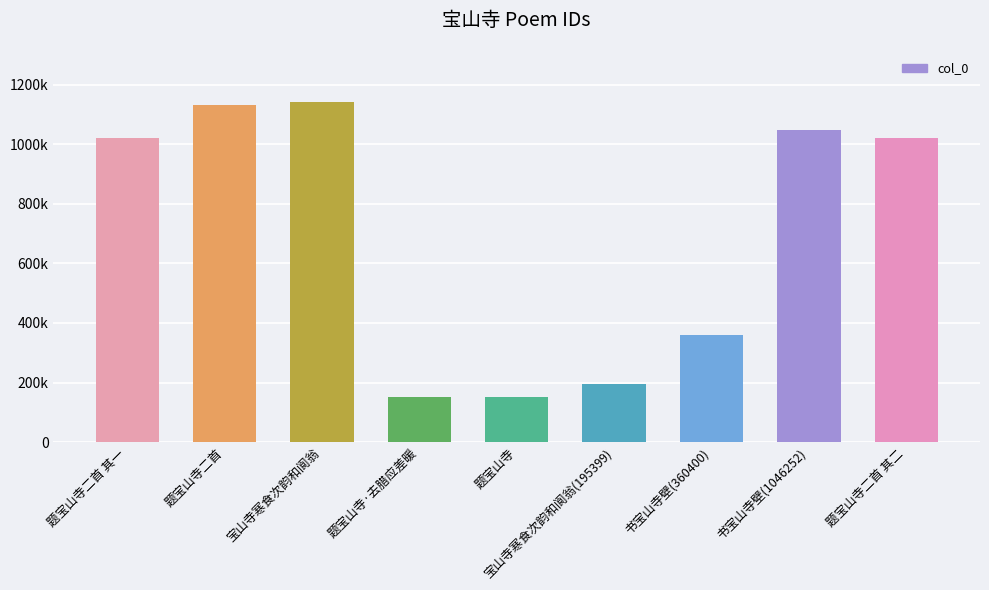

How many series are shown in this chart?

1